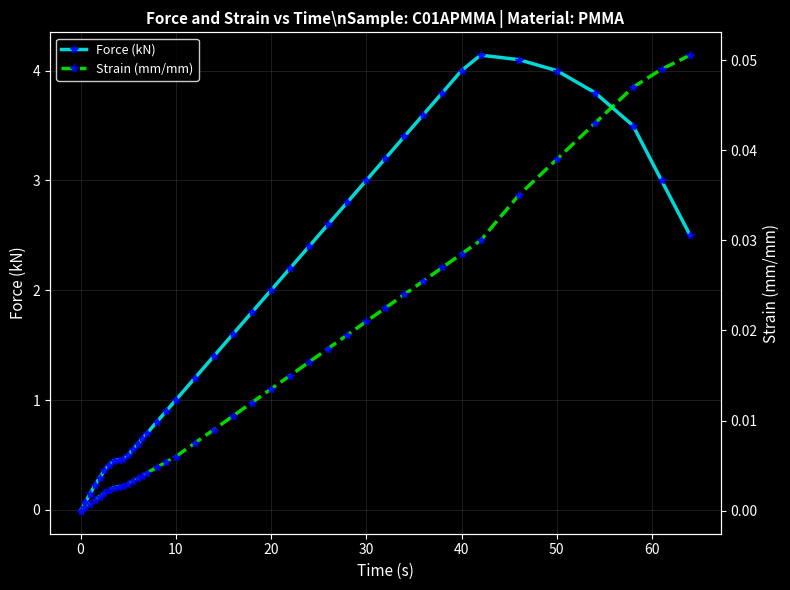

The Force (kN) series shows 6.9 at 50. True or false?

False